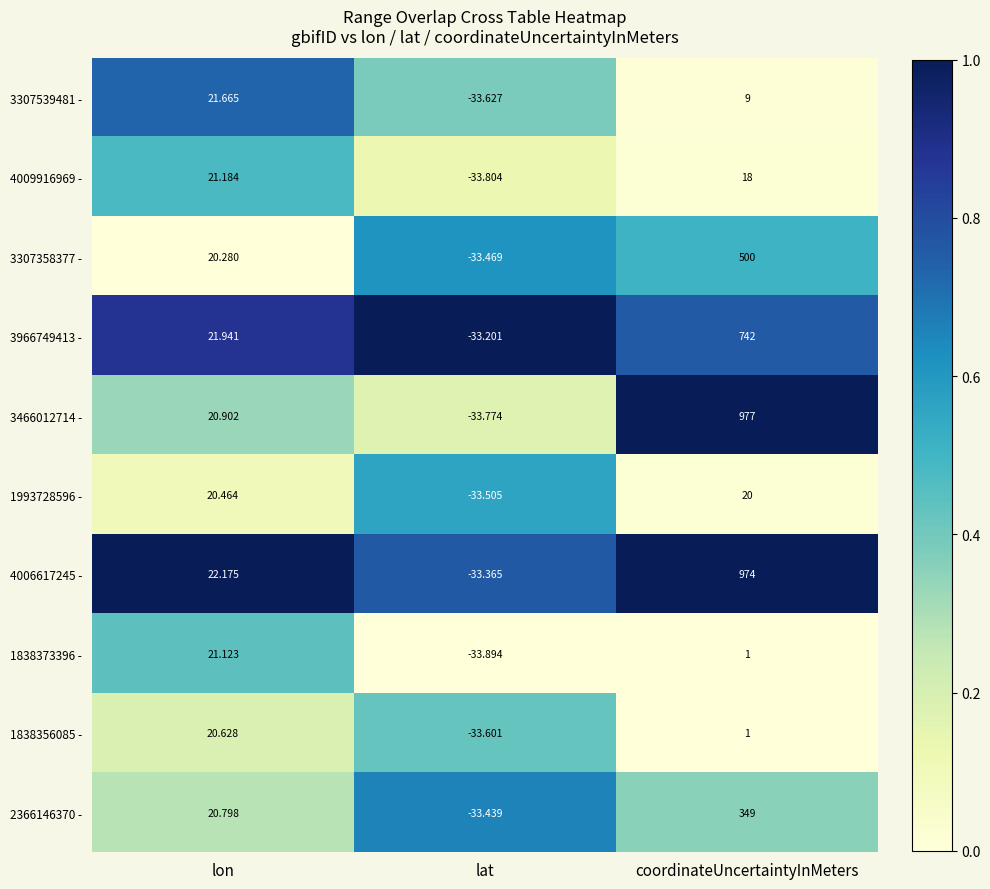

Which label corresponds to the largest value in the chart?

coordinateUncertaintyInMeters